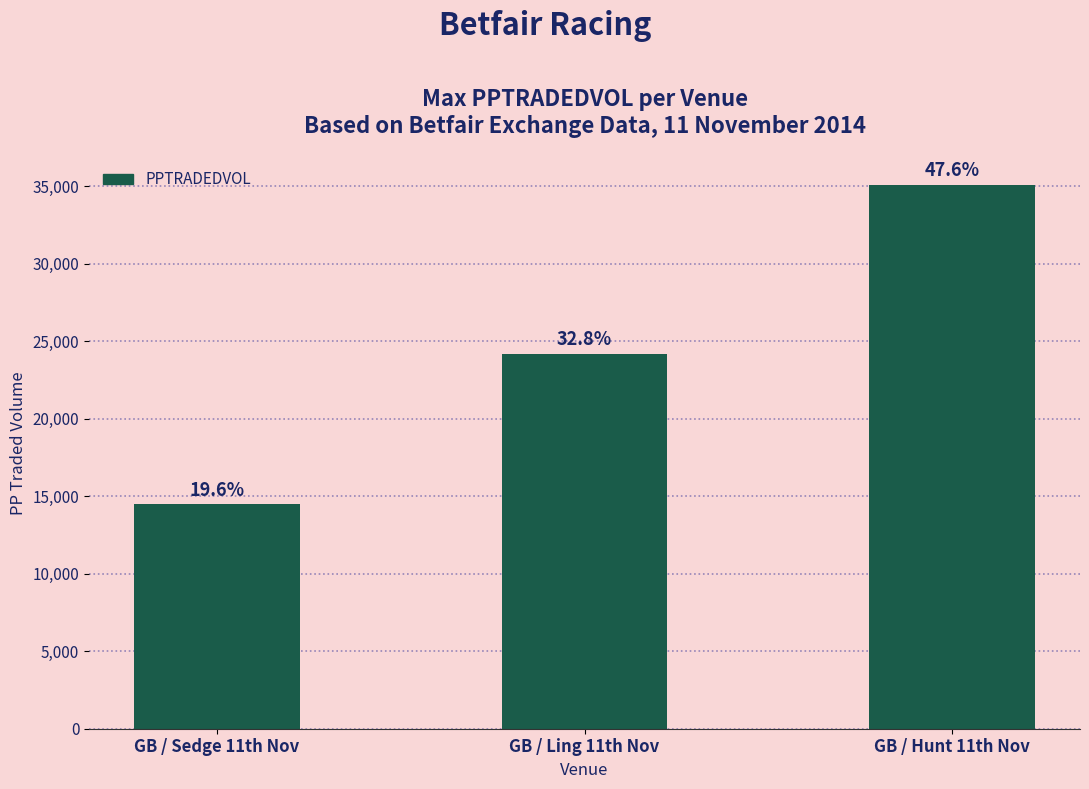

The value at GB / Ling 11th Nov is 43381.8. True or false?

False